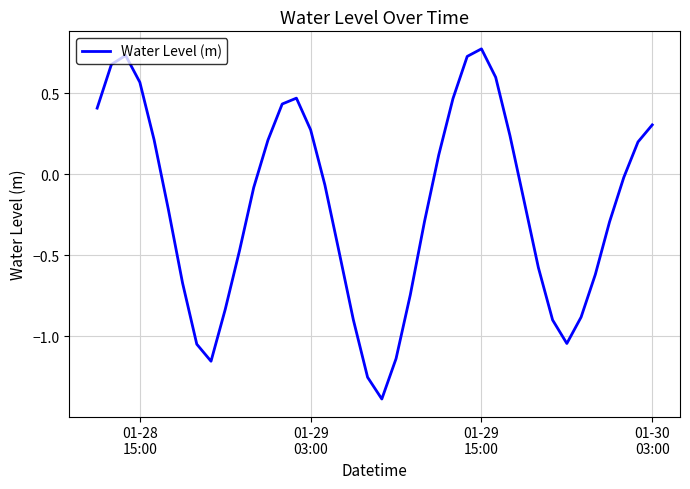

What is the difference between the maximum and minimum values?

2.2